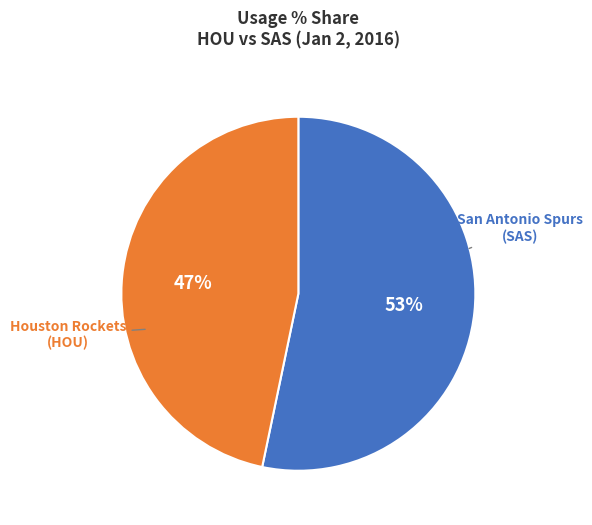

Is there a majority slice in this chart?

Yes